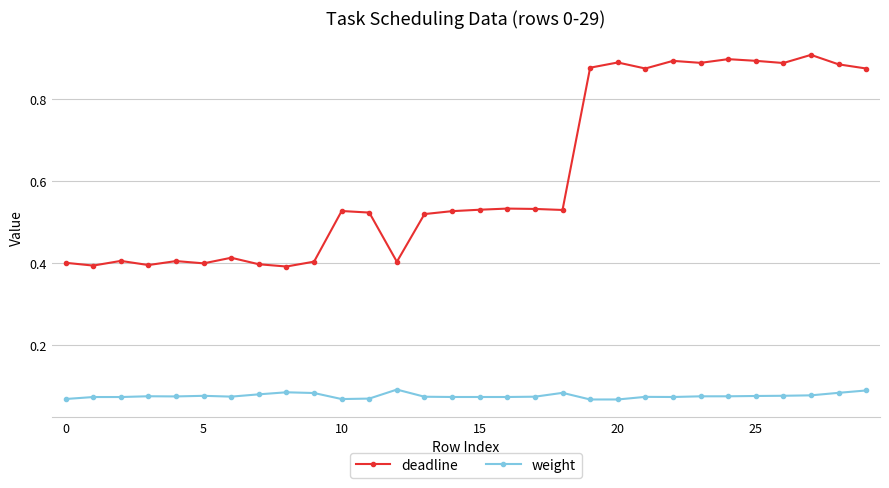

Which series has the widest spread of values?

deadline